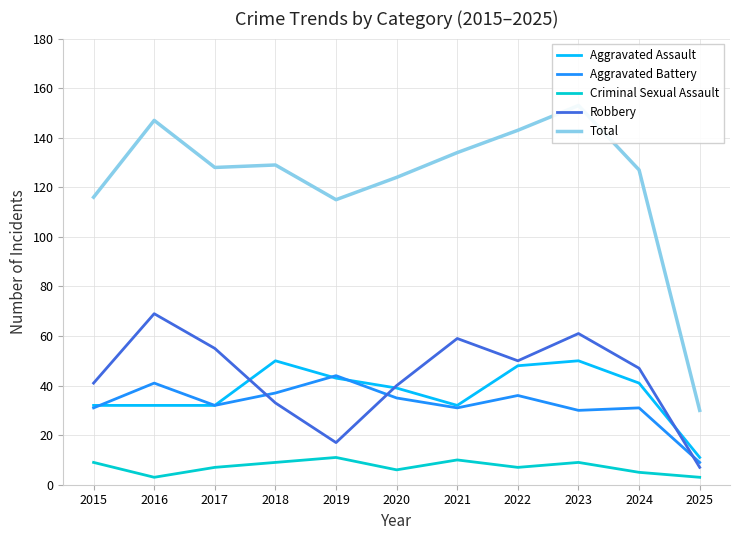

Which category has the highest value across all series?

2023